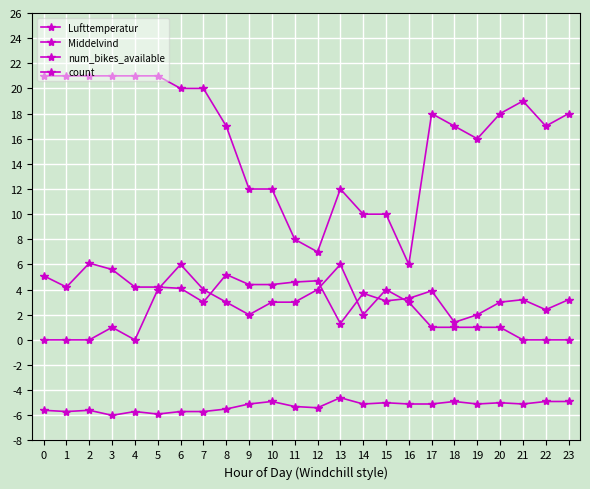

How many lines are shown in the chart?

4